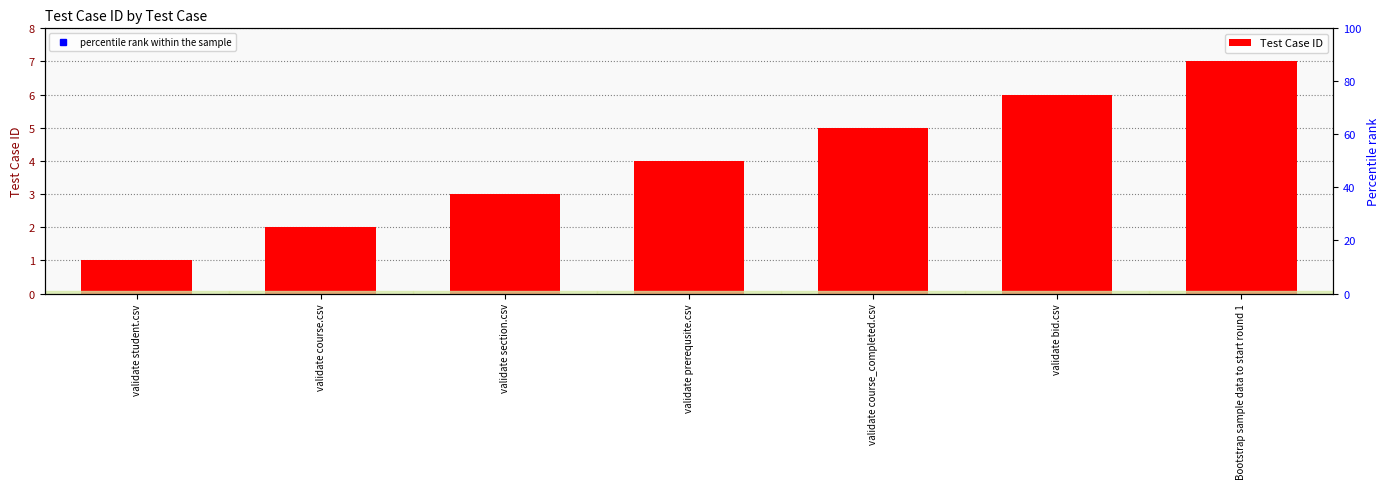

How many values exceed 4?

3